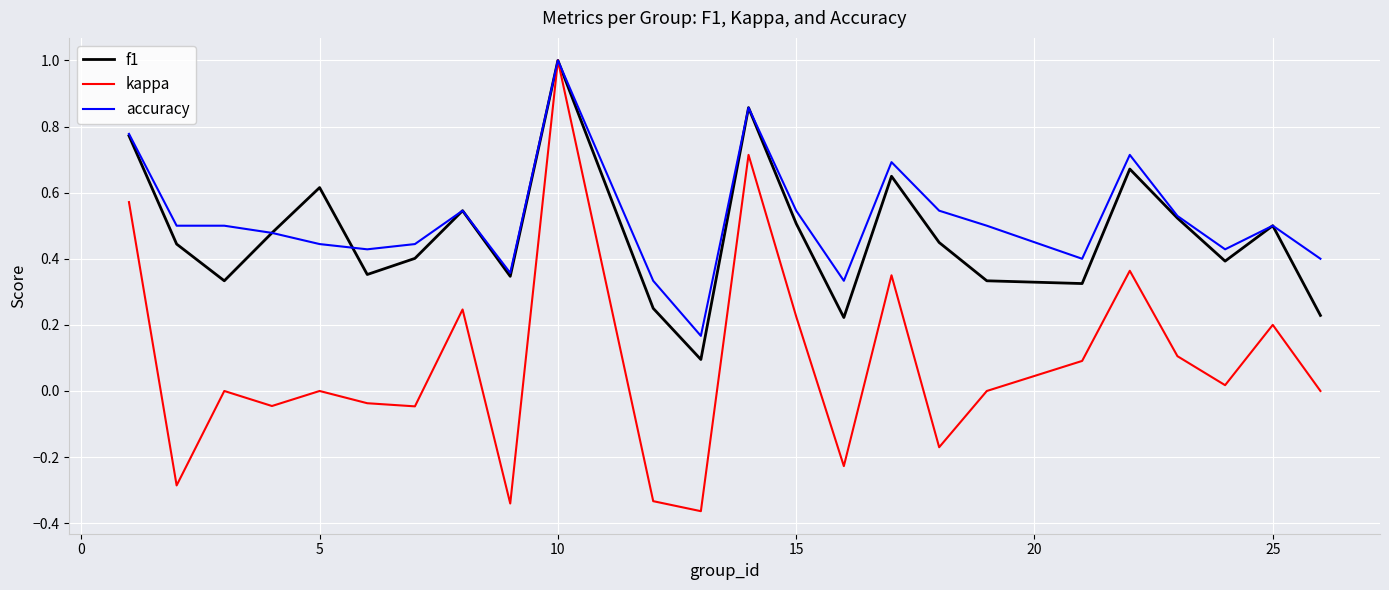

Which series has the largest total across all categories?

accuracy